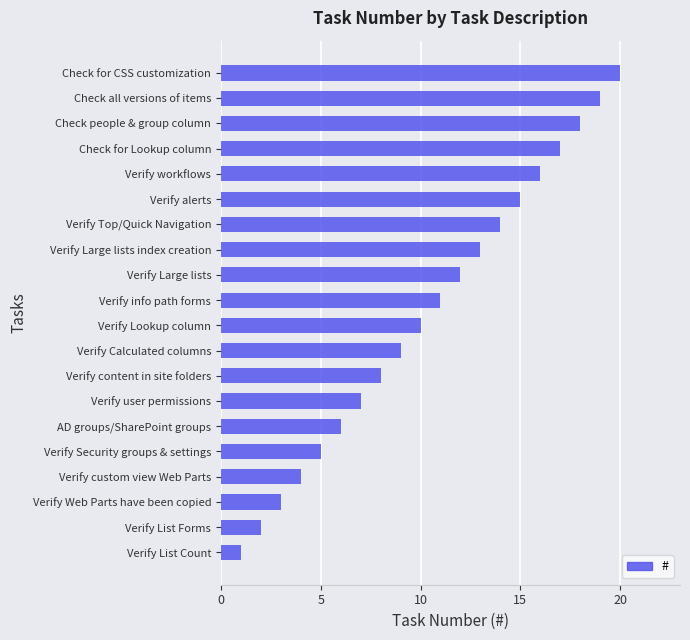

The chart shows a value of 20 at Verify Large lists index creation. True or false?

False